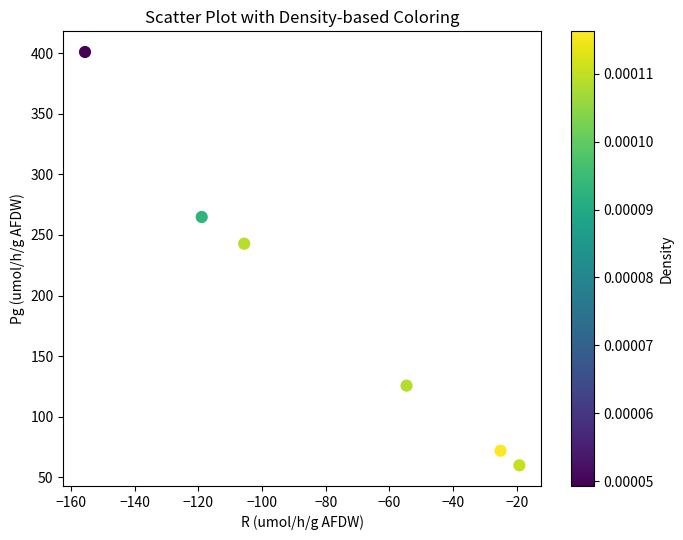

What is the range of Y values (max minus min)?

341.4